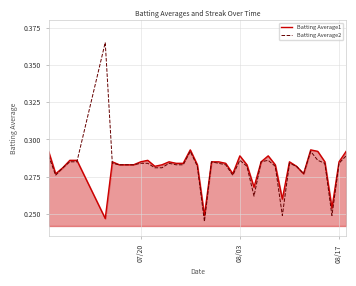

Which series has the largest range (max minus min)?

Batting Average2